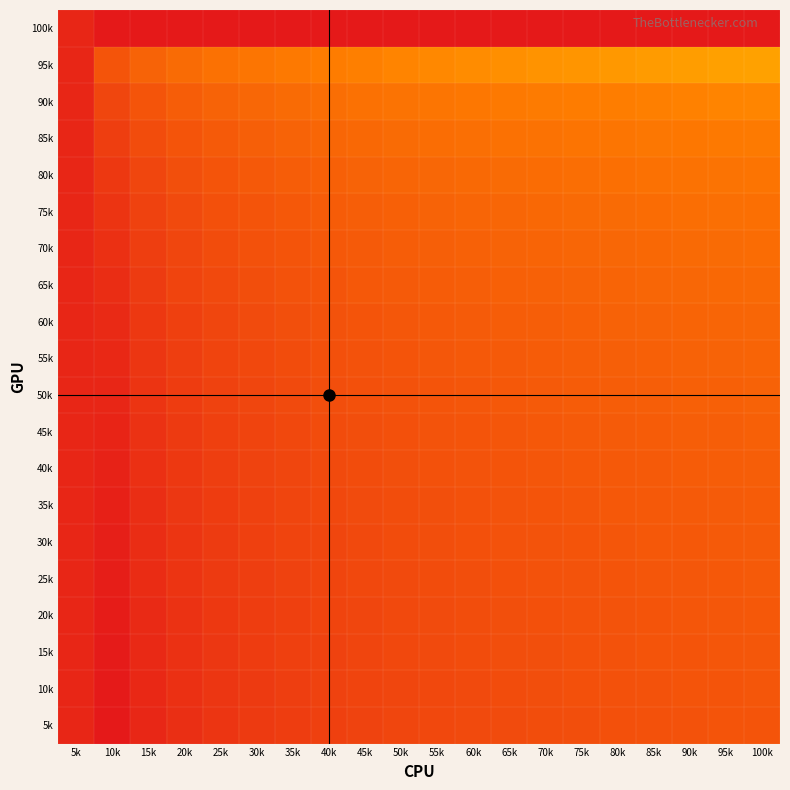

Reading left to right, extract all data points from this chart.

5k: 5k=1.0	10k=1.0	15k=1.0	20k=0.9	25k=0.9	30k=0.9	35k=0.9	40k=0.9	45k=0.9	50k=0.9	55k=0.9	60k=0.9	65k=0.9	70k=0.8	75k=0.8	80k=0.8	85k=0.8	90k=0.8	95k=0.8	100k=0.8
10k: 5k=1.0	10k=1.0	15k=1.0	20k=0.9	25k=0.9	30k=0.9	35k=0.9	40k=0.9	45k=0.9	50k=0.9	55k=0.9	60k=0.9	65k=0.8	70k=0.8	75k=0.8	80k=0.8	85k=0.8	90k=0.8	95k=0.8	100k=0.8
15k: 5k=1.0	10k=1.0	15k=1.0	20k=0.9	25k=0.9	30k=0.9	35k=0.9	40k=0.9	45k=0.9	50k=0.9	55k=0.9	60k=0.9	65k=0.8	70k=0.8	75k=0.8	80k=0.8	85k=0.8	90k=0.8	95k=0.8	100k=0.8
20k: 5k=1.0	10k=1.0	15k=0.9	20k=0.9	25k=0.9	30k=0.9	35k=0.9	40k=0.9	45k=0.9	50k=0.9	55k=0.9	60k=0.8	65k=0.8	70k=0.8	75k=0.8	80k=0.8	85k=0.8	90k=0.8	95k=0.8	100k=0.8
25k: 5k=1.0	10k=1.0	15k=0.9	20k=0.9	25k=0.9	30k=0.9	35k=0.9	40k=0.9	45k=0.9	50k=0.9	55k=0.8	60k=0.8	65k=0.8	70k=0.8	75k=0.8	80k=0.8	85k=0.8	90k=0.8	95k=0.8	100k=0.8
30k: 5k=1.0	10k=1.0	15k=0.9	20k=0.9	25k=0.9	30k=0.9	35k=0.9	40k=0.9	45k=0.9	50k=0.9	55k=0.8	60k=0.8	65k=0.8	70k=0.8	75k=0.8	80k=0.8	85k=0.8	90k=0.8	95k=0.8	100k=0.8
35k: 5k=1.0	10k=1.0	15k=0.9	20k=0.9	25k=0.9	30k=0.9	35k=0.9	40k=0.9	45k=0.9	50k=0.8	55k=0.8	60k=0.8	65k=0.8	70k=0.8	75k=0.8	80k=0.8	85k=0.8	90k=0.8	95k=0.8	100k=0.8
40k: 5k=1.0	10k=1.0	15k=0.9	20k=0.9	25k=0.9	30k=0.9	35k=0.9	40k=0.9	45k=0.8	50k=0.8	55k=0.8	60k=0.8	65k=0.8	70k=0.8	75k=0.8	80k=0.8	85k=0.8	90k=0.8	95k=0.8	100k=0.8
45k: 5k=1.0	10k=1.0	15k=0.9	20k=0.9	25k=0.9	30k=0.9	35k=0.9	40k=0.9	45k=0.8	50k=0.8	55k=0.8	60k=0.8	65k=0.8	70k=0.8	75k=0.8	80k=0.8	85k=0.8	90k=0.8	95k=0.8	100k=0.8
50k: 5k=1.0	10k=1.0	15k=0.9	20k=0.9	25k=0.9	30k=0.9	35k=0.9	40k=0.8	45k=0.8	50k=0.8	55k=0.8	60k=0.8	65k=0.8	70k=0.8	75k=0.8	80k=0.8	85k=0.8	90k=0.8	95k=0.8	100k=0.8
55k: 5k=1.0	10k=1.0	15k=0.9	20k=0.9	25k=0.9	30k=0.9	35k=0.8	40k=0.8	45k=0.8	50k=0.8	55k=0.8	60k=0.8	65k=0.8	70k=0.8	75k=0.8	80k=0.8	85k=0.8	90k=0.8	95k=0.8	100k=0.8
60k: 5k=1.0	10k=0.9	15k=0.9	20k=0.9	25k=0.9	30k=0.9	35k=0.8	40k=0.8	45k=0.8	50k=0.8	55k=0.8	60k=0.8	65k=0.8	70k=0.8	75k=0.8	80k=0.8	85k=0.8	90k=0.8	95k=0.8	100k=0.8
65k: 5k=1.0	10k=0.9	15k=0.9	20k=0.9	25k=0.9	30k=0.8	35k=0.8	40k=0.8	45k=0.8	50k=0.8	55k=0.8	60k=0.8	65k=0.8	70k=0.8	75k=0.8	80k=0.8	85k=0.8	90k=0.8	95k=0.8	100k=0.8
70k: 5k=1.0	10k=0.9	15k=0.9	20k=0.9	25k=0.8	30k=0.8	35k=0.8	40k=0.8	45k=0.8	50k=0.8	55k=0.8	60k=0.8	65k=0.8	70k=0.8	75k=0.8	80k=0.8	85k=0.8	90k=0.8	95k=0.8	100k=0.8
75k: 5k=1.0	10k=0.9	15k=0.9	20k=0.9	25k=0.8	30k=0.8	35k=0.8	40k=0.8	45k=0.8	50k=0.8	55k=0.8	60k=0.8	65k=0.8	70k=0.8	75k=0.8	80k=0.8	85k=0.8	90k=0.8	95k=0.7	100k=0.7
80k: 5k=1.0	10k=0.9	15k=0.9	20k=0.8	25k=0.8	30k=0.8	35k=0.8	40k=0.8	45k=0.8	50k=0.8	55k=0.8	60k=0.8	65k=0.8	70k=0.8	75k=0.7	80k=0.7	85k=0.7	90k=0.7	95k=0.7	100k=0.7
85k: 5k=1.0	10k=0.9	15k=0.8	20k=0.8	25k=0.8	30k=0.8	35k=0.8	40k=0.8	45k=0.8	50k=0.8	55k=0.8	60k=0.7	65k=0.7	70k=0.7	75k=0.7	80k=0.7	85k=0.7	90k=0.7	95k=0.7	100k=0.7
90k: 5k=1.0	10k=0.9	15k=0.8	20k=0.8	25k=0.8	30k=0.8	35k=0.8	40k=0.7	45k=0.7	50k=0.7	55k=0.7	60k=0.7	65k=0.7	70k=0.7	75k=0.7	80k=0.7	85k=0.7	90k=0.7	95k=0.7	100k=0.7
95k: 5k=1.0	10k=0.8	15k=0.8	20k=0.8	25k=0.7	30k=0.7	35k=0.7	40k=0.7	45k=0.7	50k=0.7	55k=0.7	60k=0.7	65k=0.7	70k=0.7	75k=0.7	80k=0.7	85k=0.7	90k=0.7	95k=0.7	100k=0.6
100k: 5k=1.0	10k=0.0	15k=0.0	20k=0.0	25k=0.0	30k=0.0	35k=0.0	40k=0.0	45k=0.0	50k=0.0	55k=0.0	60k=0.0	65k=0.0	70k=0.0	75k=0.0	80k=0.0	85k=0.0	90k=0.0	95k=0.0	100k=0.0